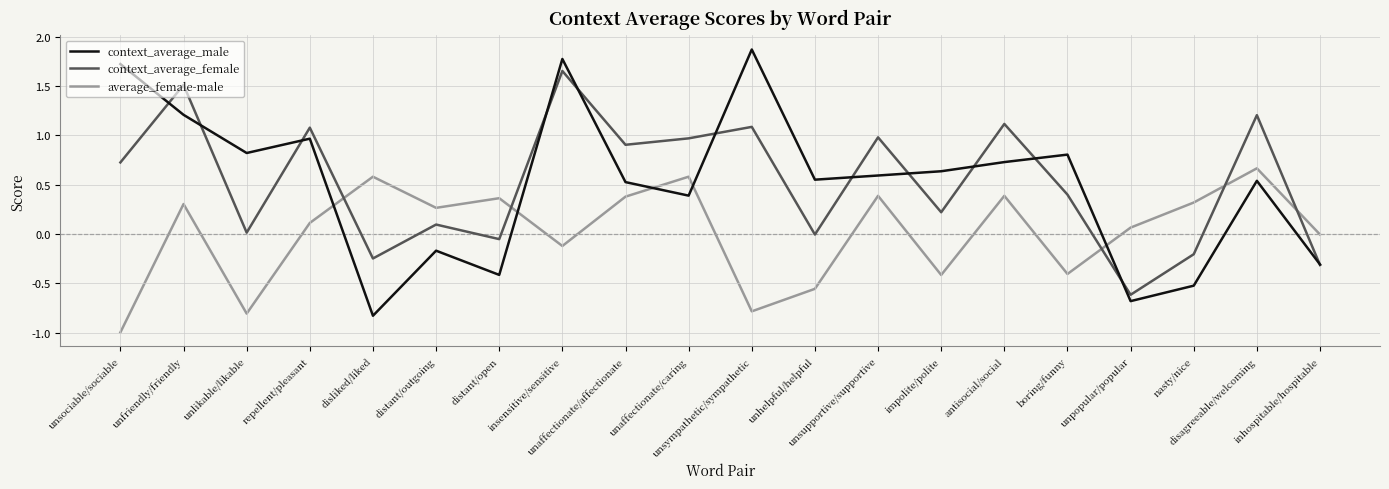

At which category is the sum across all series the highest?

insensitive/sensitive